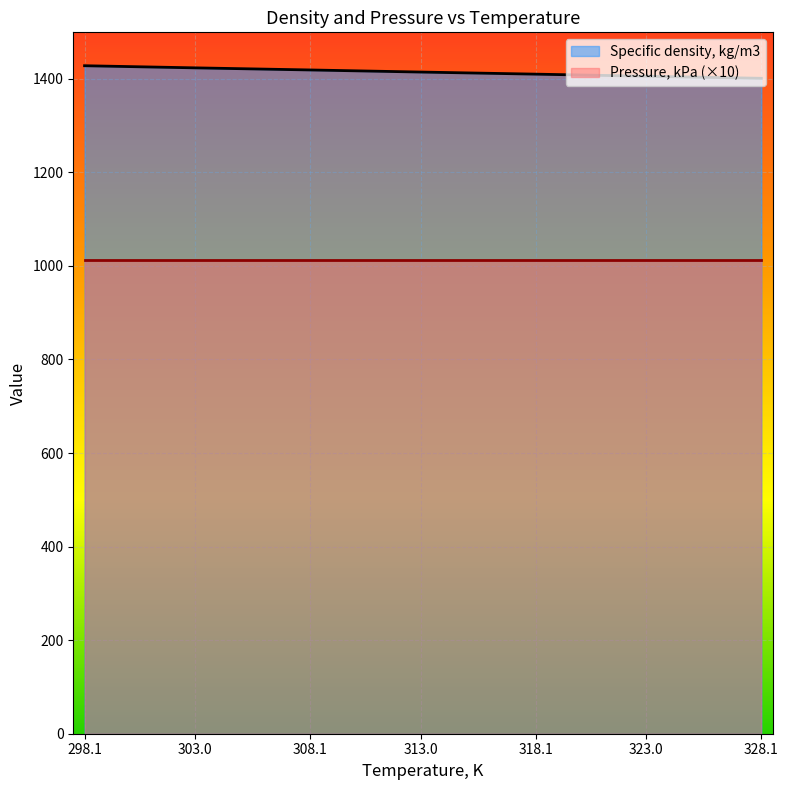

True or false: the data has more than 2 interior local peaks.

False